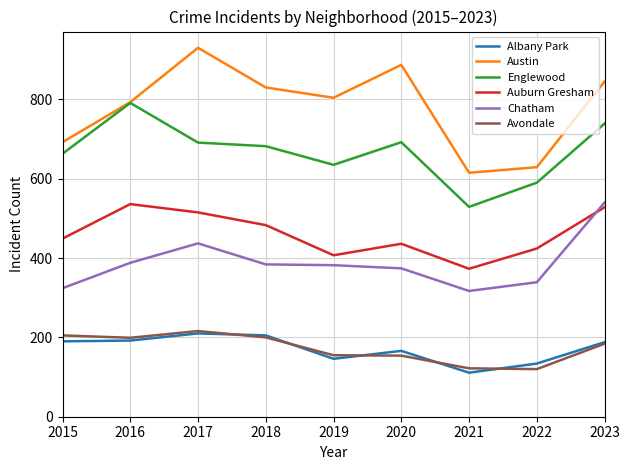

Is this an area chart (filled region under the line)?

No